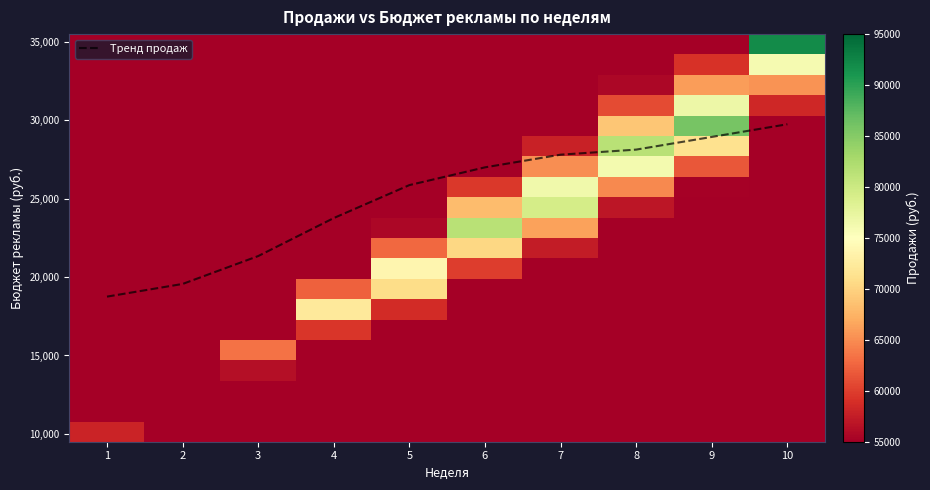

What is the maximum value for Тренд продаж?

29750.0